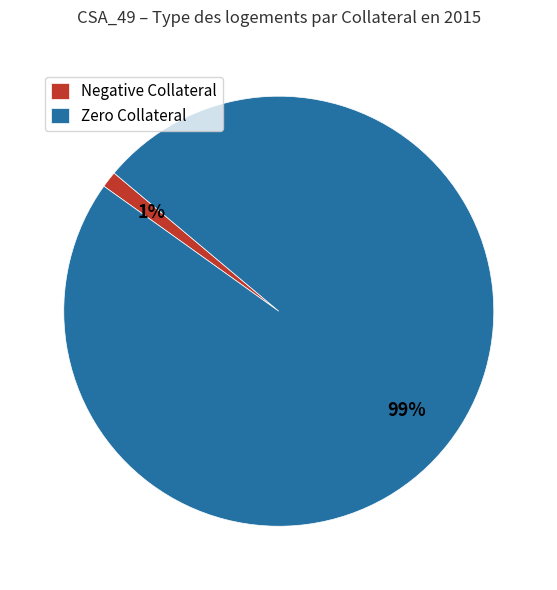

Do Zero Collateral and Negative Collateral together represent more than half of the pie?

Yes